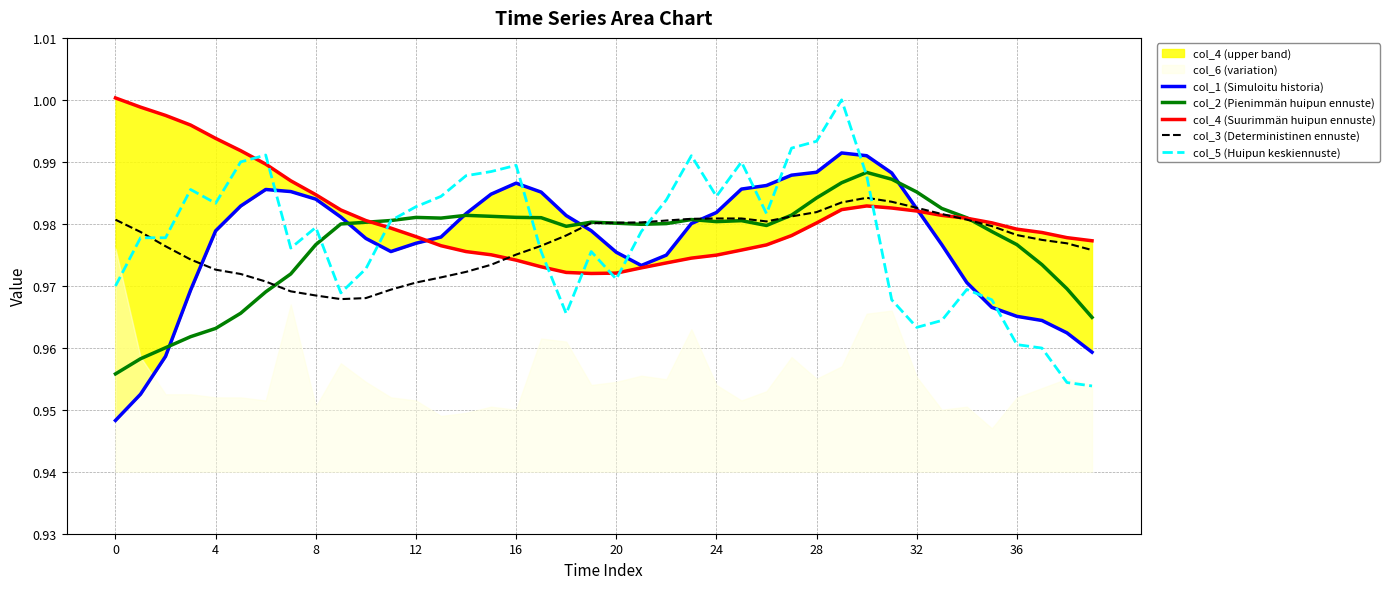

What is the value of the col_2 (Pienimmän huipun ennuste) point at the 8th from the left?

1.0